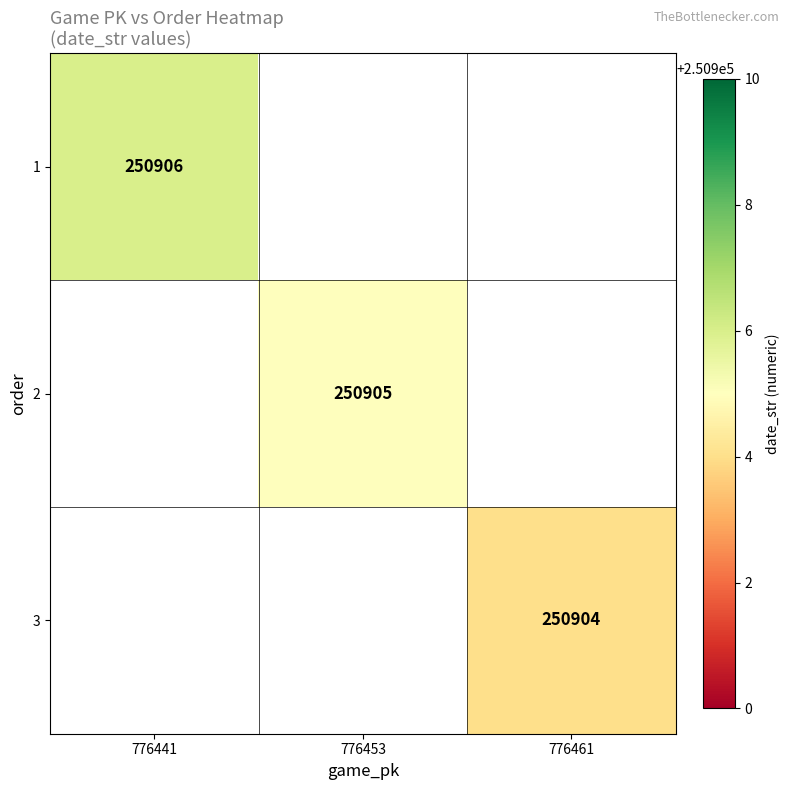

The value of 1 at 776441 is 250906. True or false?

True